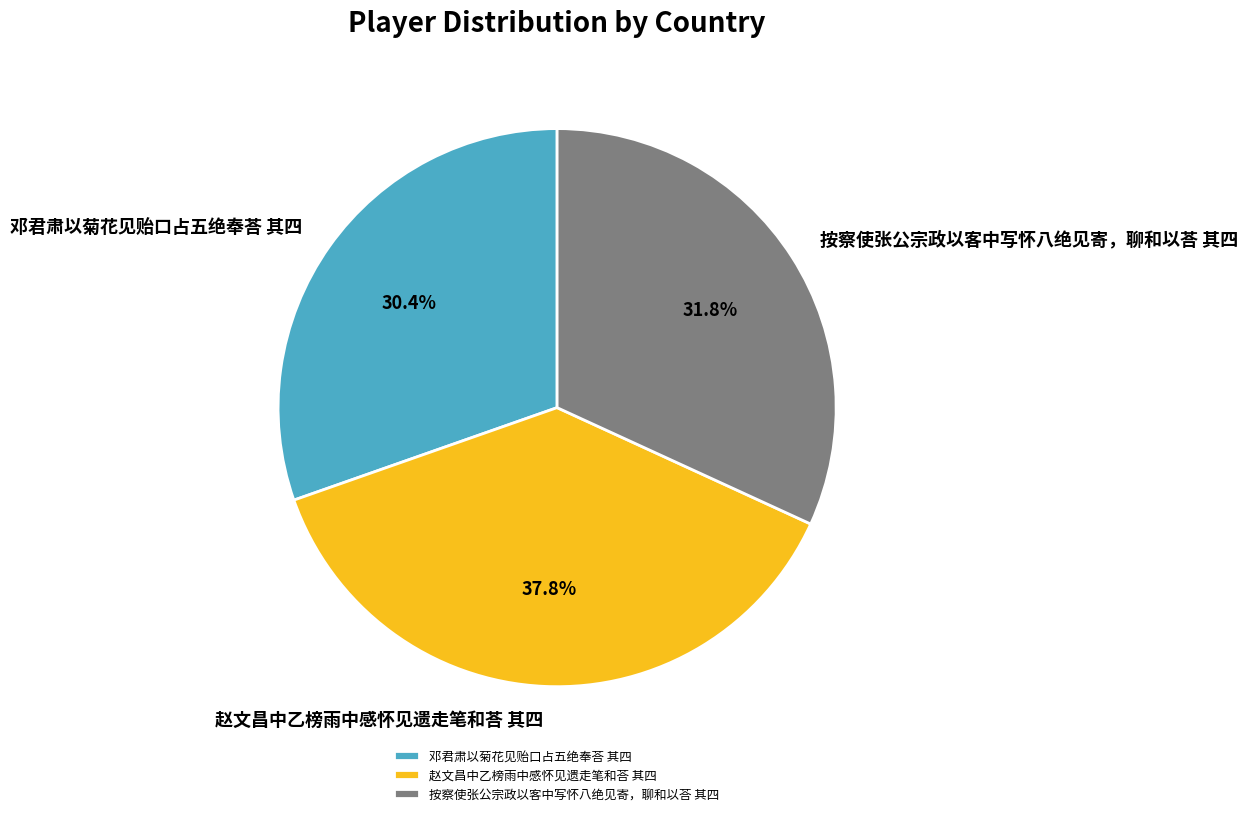

To the nearest percent, what is the combined percentage of 按察使张公宗政以客中写怀八绝见寄，聊和以荅 其四 and 邓君肃以菊花见贻口占五绝奉荅 其四?

62%